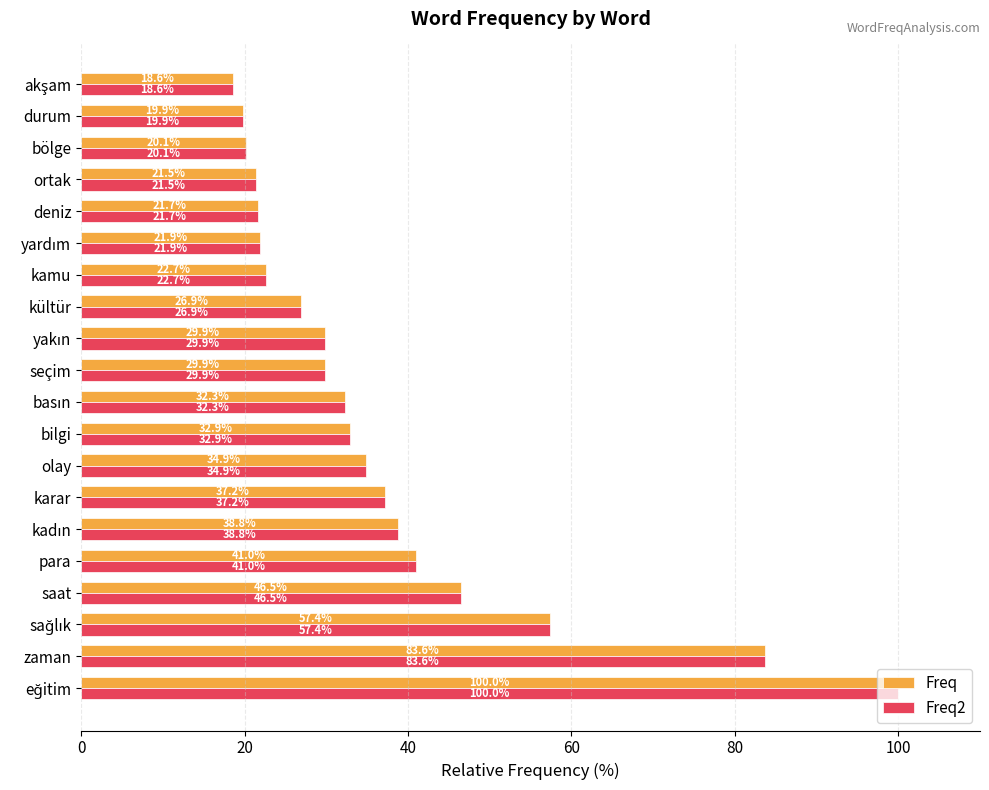

What is the minimum value for Freq?

18.6